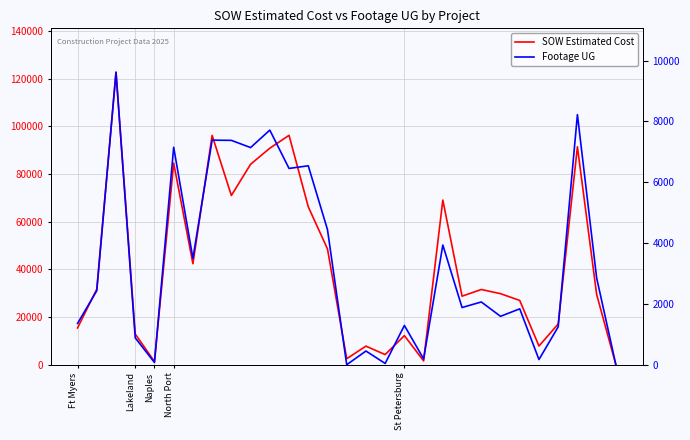

Between Naples and 25, which series saw the biggest shift?

SOW Estimated Cost